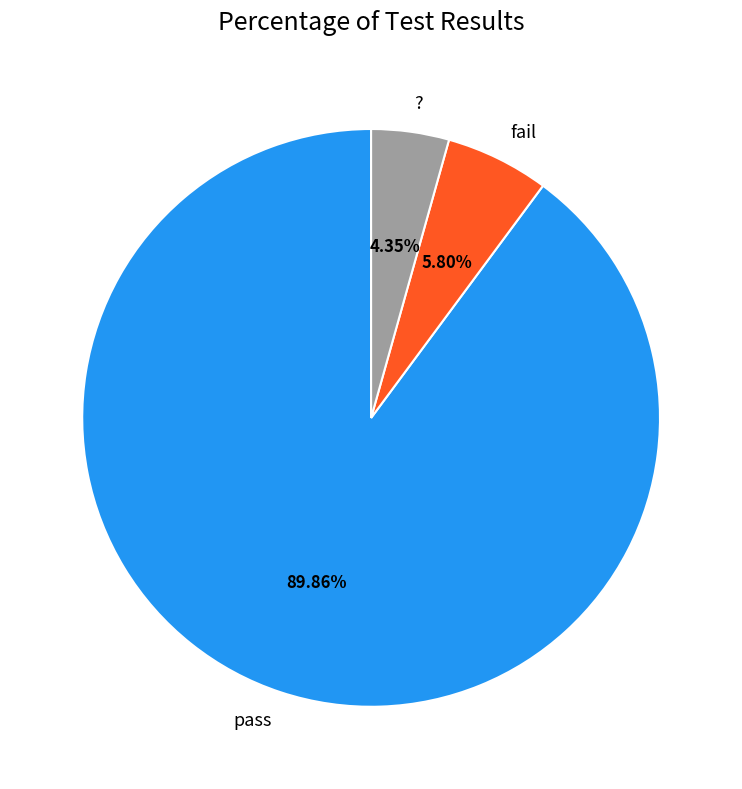

To the nearest percent, what percentage of the pie is pass?

90%